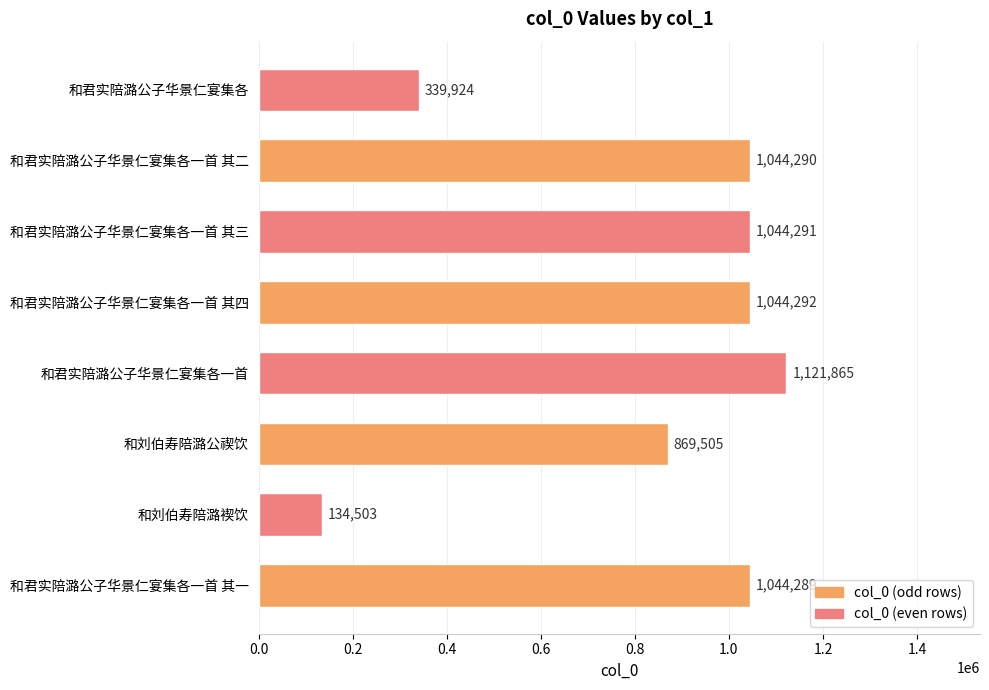

Reading bottom to top, transcribe all the data shown in this chart.

和君实陪潞公子华景仁宴集各一首 其一=1044289	和刘伯寿陪潞褉饮=134503	和刘伯寿陪潞公禊饮=869505	和君实陪潞公子华景仁宴集各一首=1121865	和君实陪潞公子华景仁宴集各一首 其四=1044292	和君实陪潞公子华景仁宴集各一首 其三=1044291	和君实陪潞公子华景仁宴集各一首 其二=1044290	和君实陪潞公子华景仁宴集各=339924